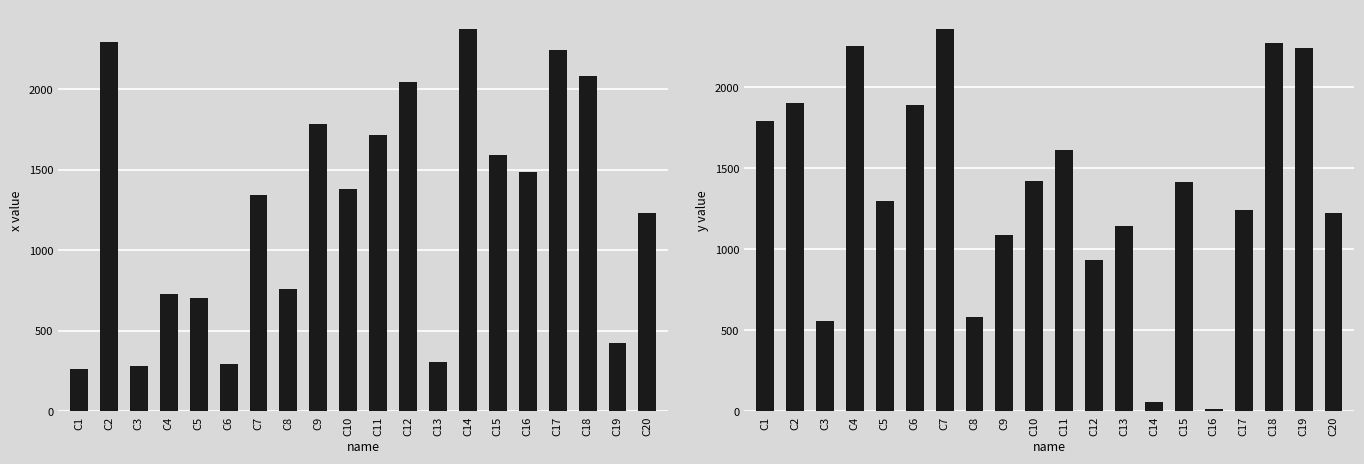

Which series has the largest total across all categories?

y